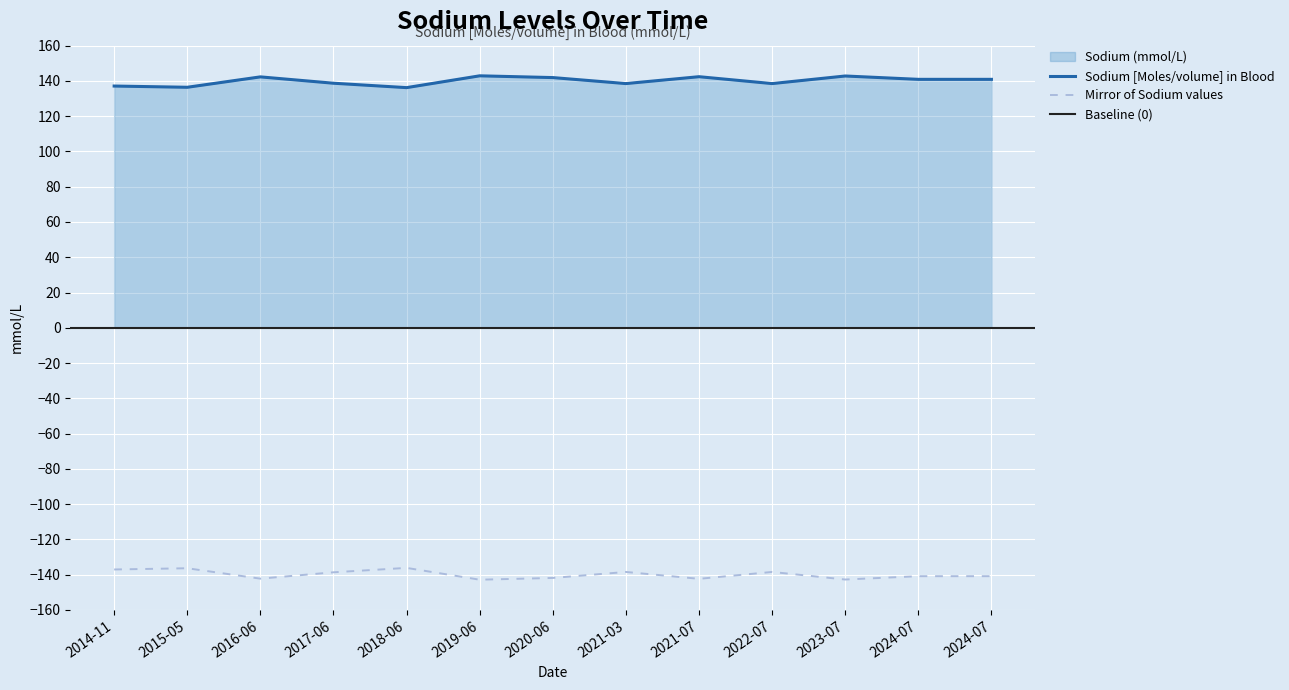

Where is the first local maximum?

2016-06